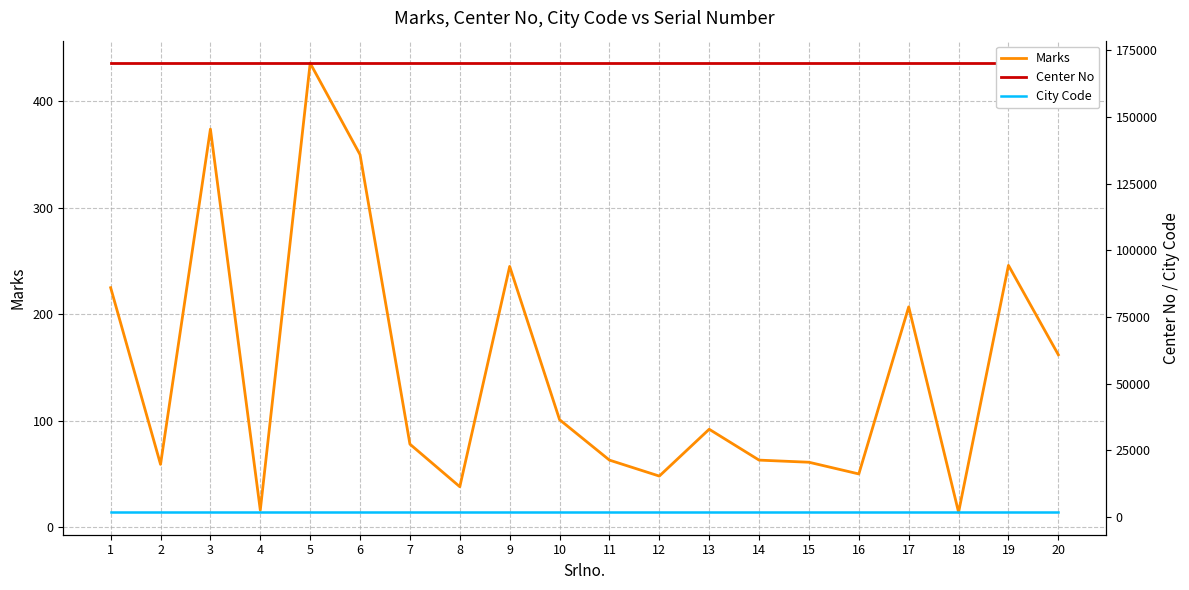

What is the approximate value of Marks at 9, to the nearest 10?

240